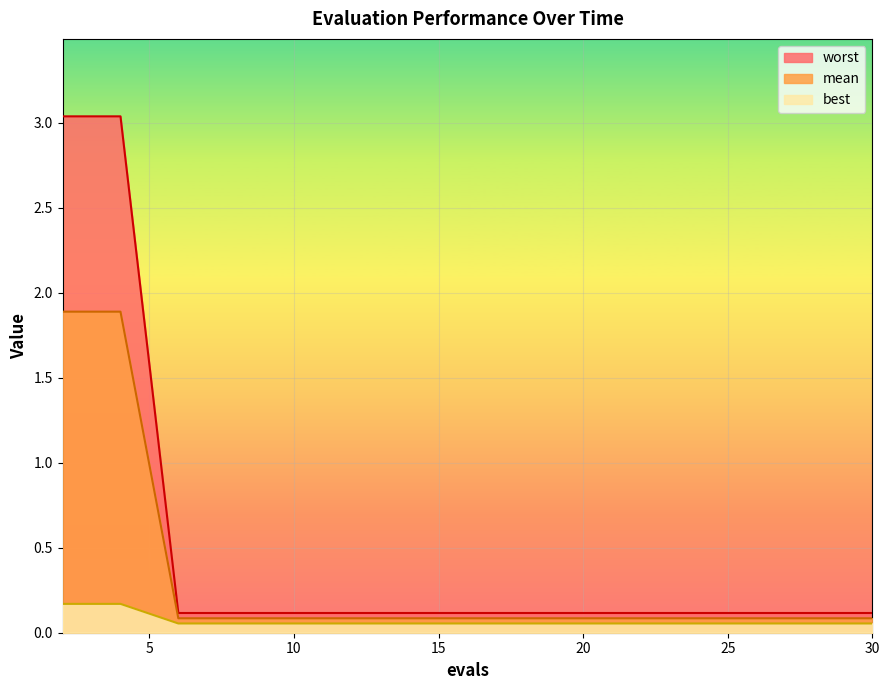

True or false: worst has a value of 0.1 at 18.

True